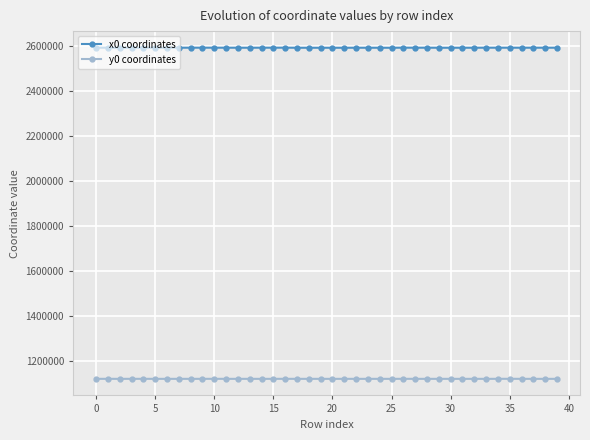

List the series in order of their overall mean, lowest first.

y0 coordinates, x0 coordinates